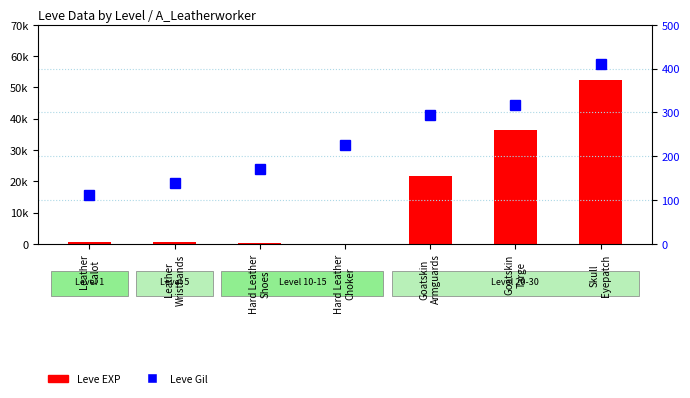

Reading left to right, extract all data points from this chart.

Leve EXP: 630	660	430	100	21600	36390	52220
Leve Gil: 112	140	172	226	295	317	410